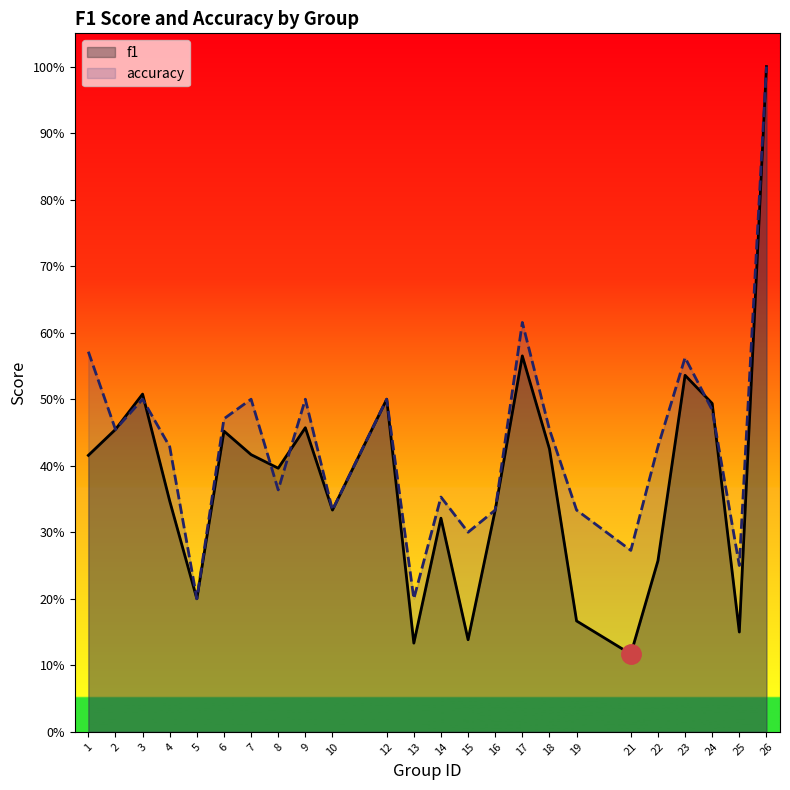

True or false: f1 has a value of 0.3 at 10.

True